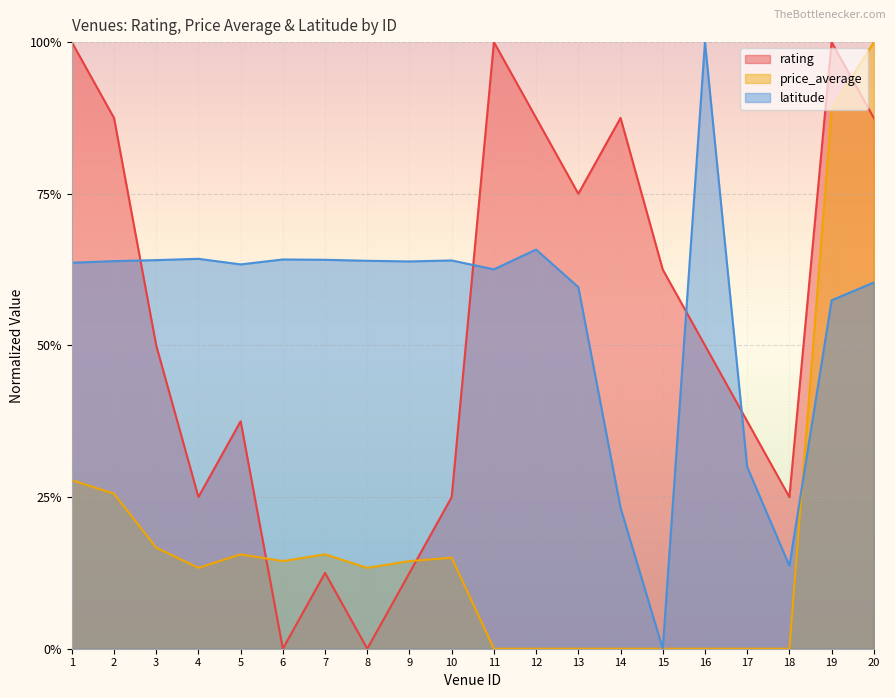

What is the sum of all price_average values?

3.6